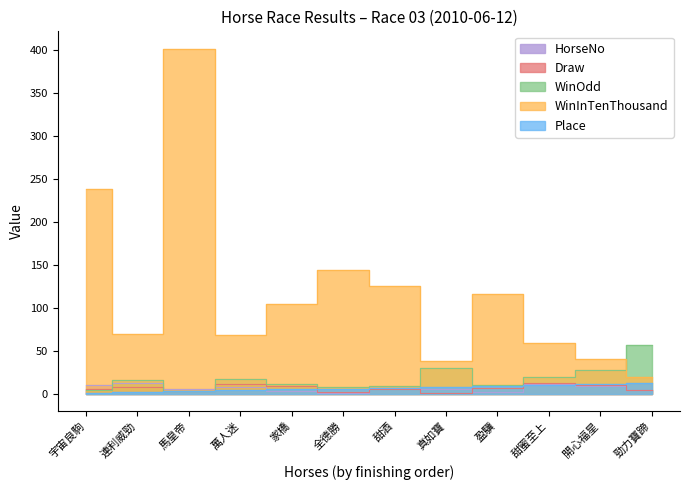

What is the total value across all series at 馬皇帝?

416.9